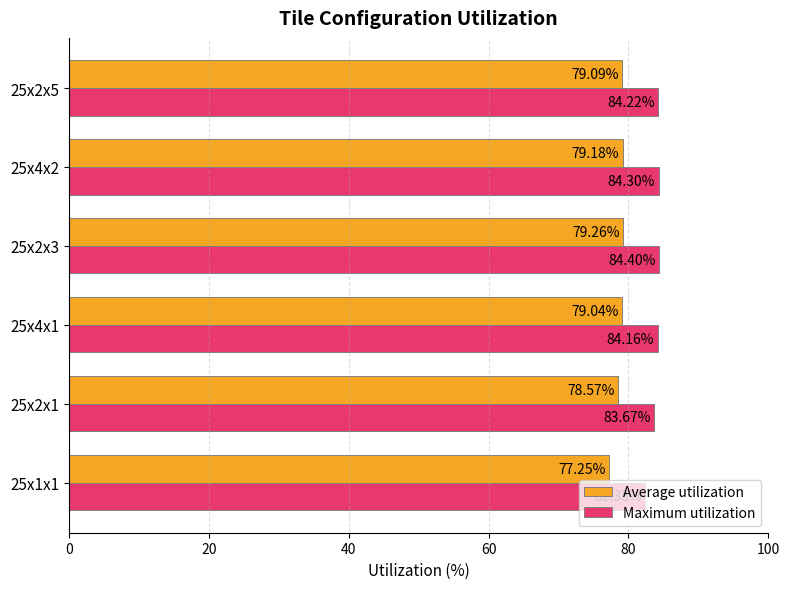

Rank the categories by Average utilization value from lowest to highest.

25x1x1, 25x2x1, 25x4x1, 25x2x5, 25x4x2, 25x2x3